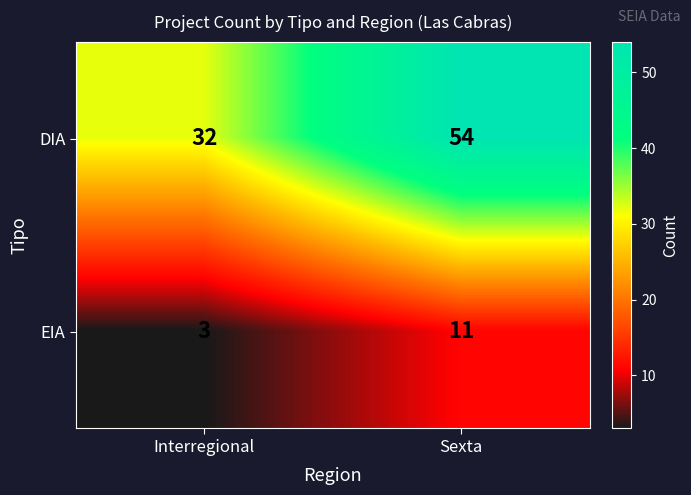

The DIA series shows 54 at Sexta. True or false?

True